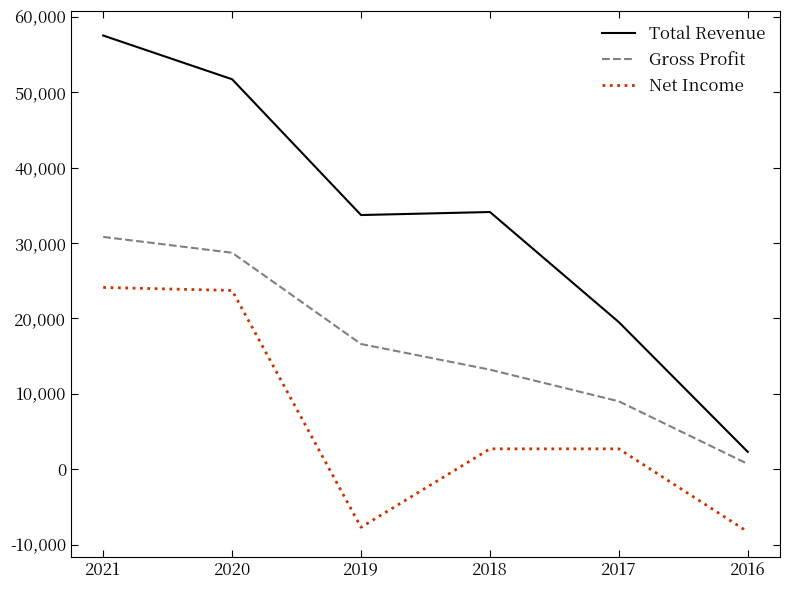

Between 2017 and 2016, which series saw the biggest shift?

Total Revenue